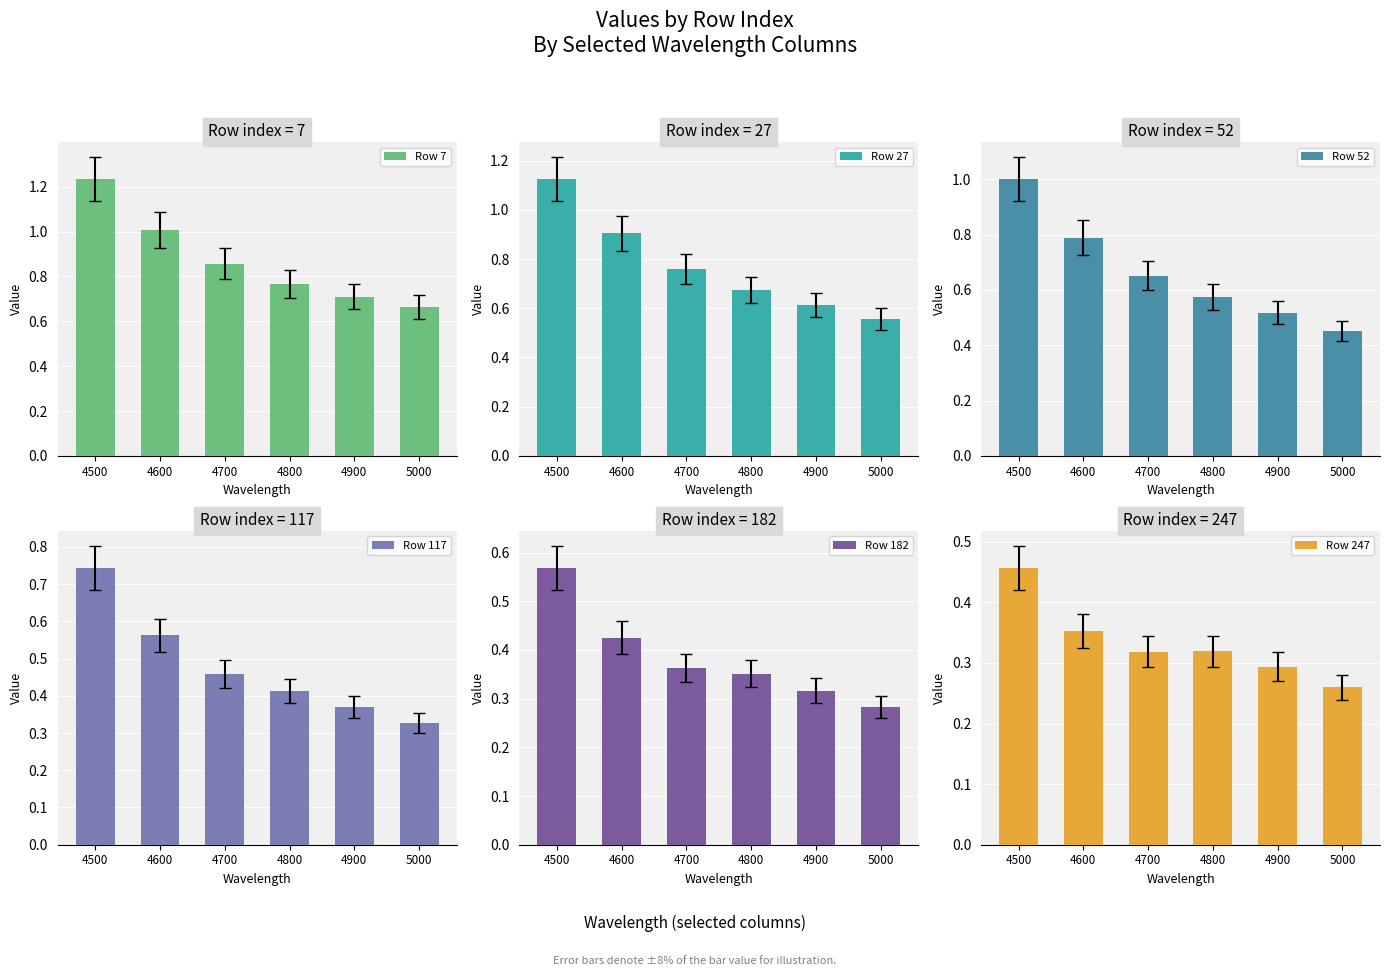

What is the difference between the Row 117 values at 4700 and 5000?

0.1